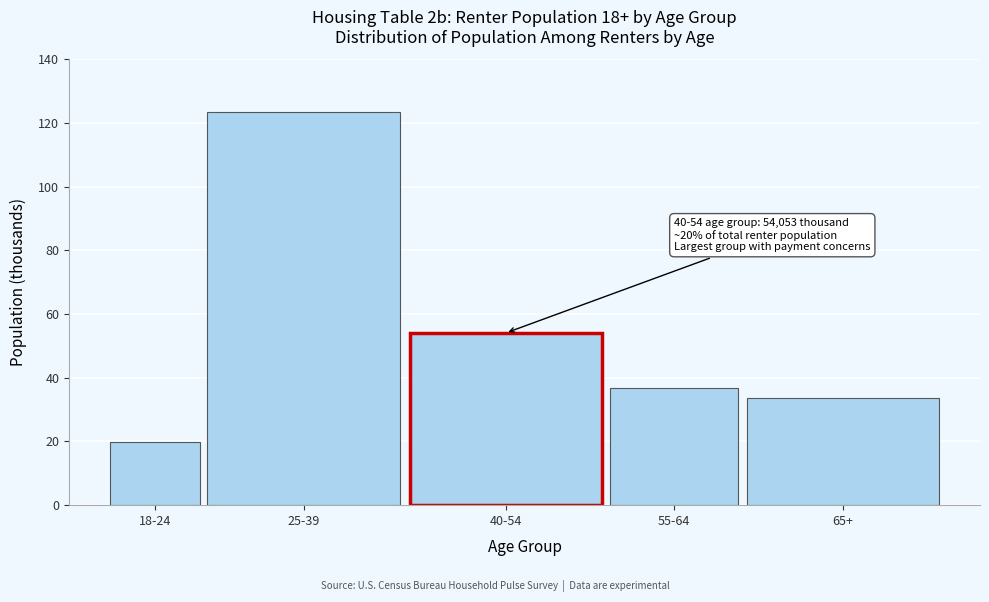

Reading left to right, extract all data points from this chart.

18-24=19.9	25-39=123.5	40-54=54.1	55-64=36.9	65+=33.5